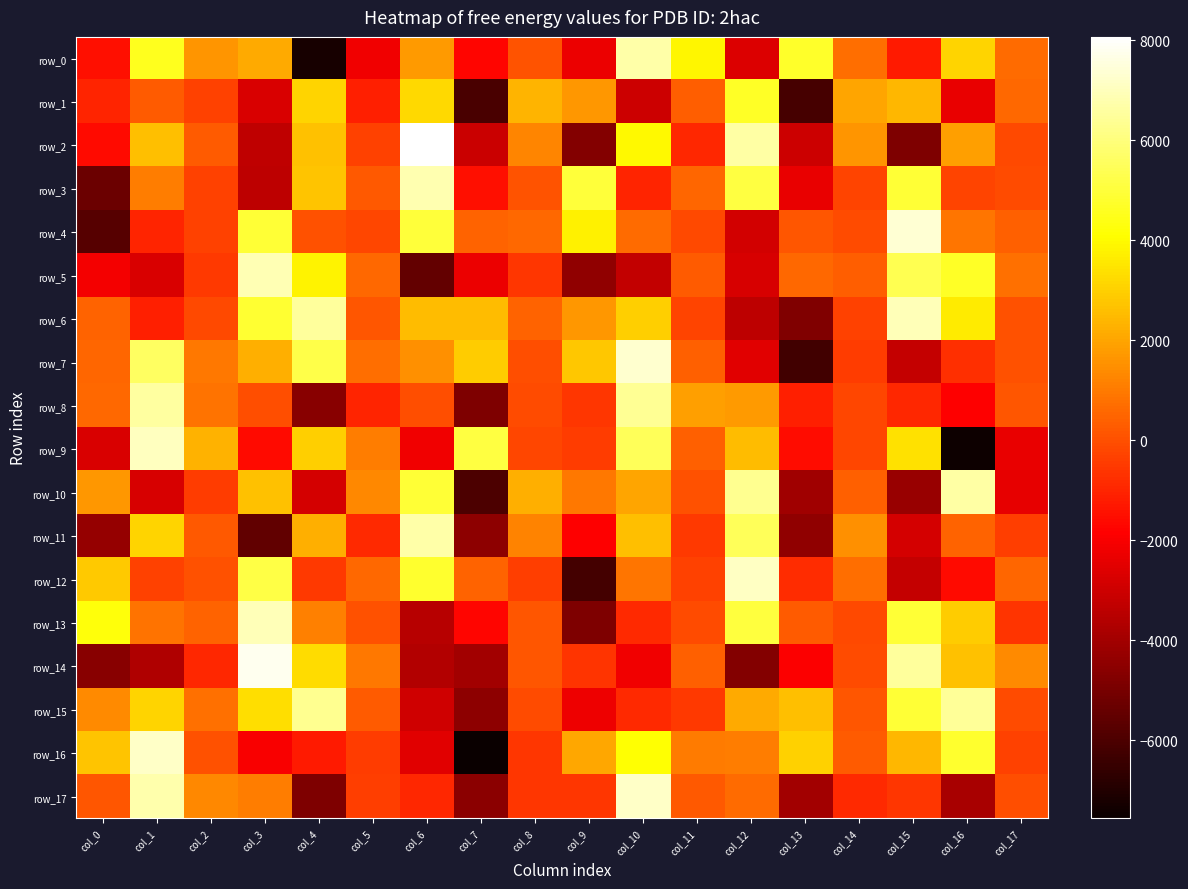

At which category is the sum across all series the highest?

col_10